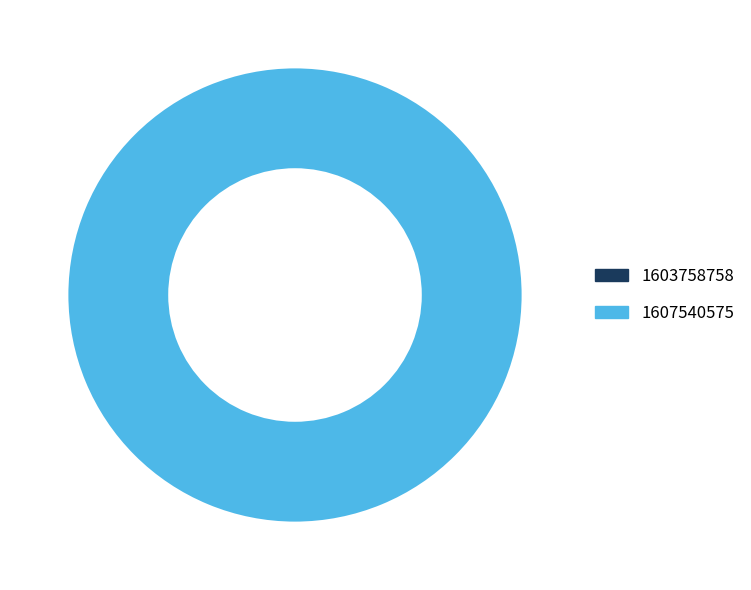

Count the number of slices in the pie.

2